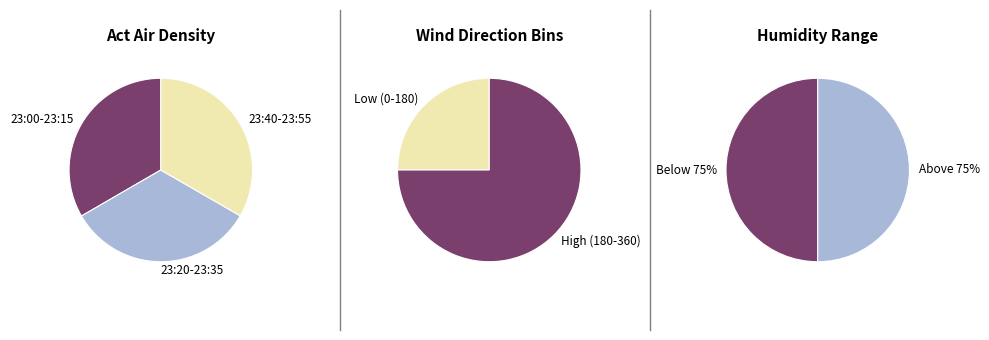

What is the ratio of the value at 23:45 to the value at 23:40?

1.0